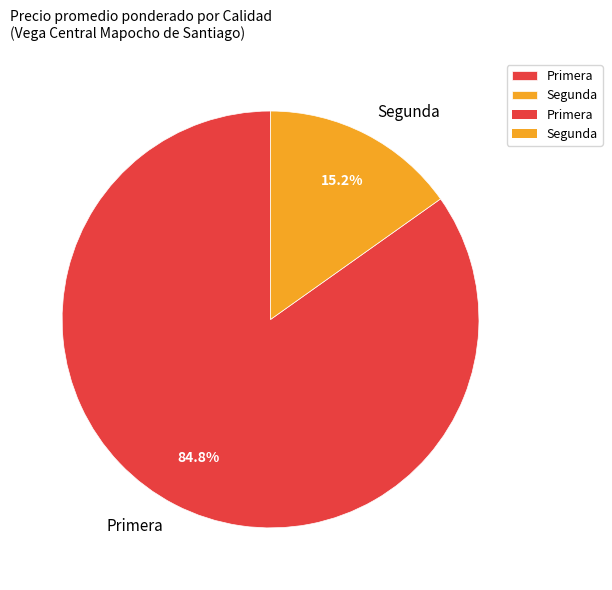

Does any single category account for the majority?

Yes